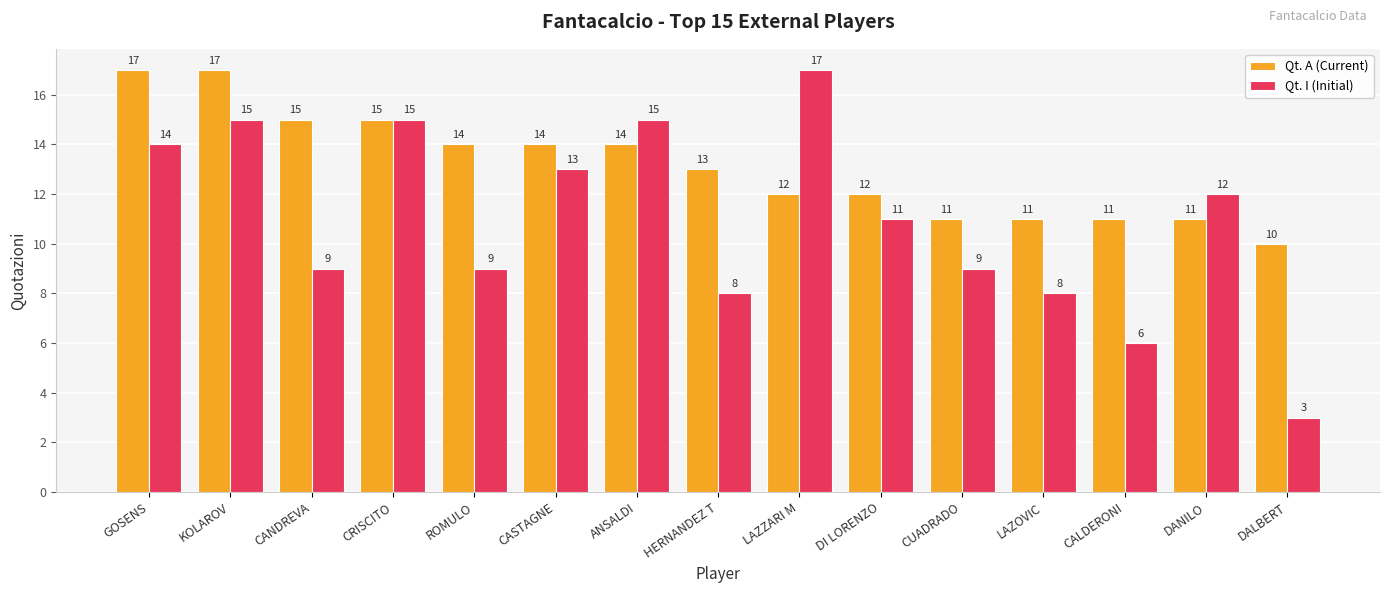

At which label does Qt. A (Current) reach its minimum?

DALBERT